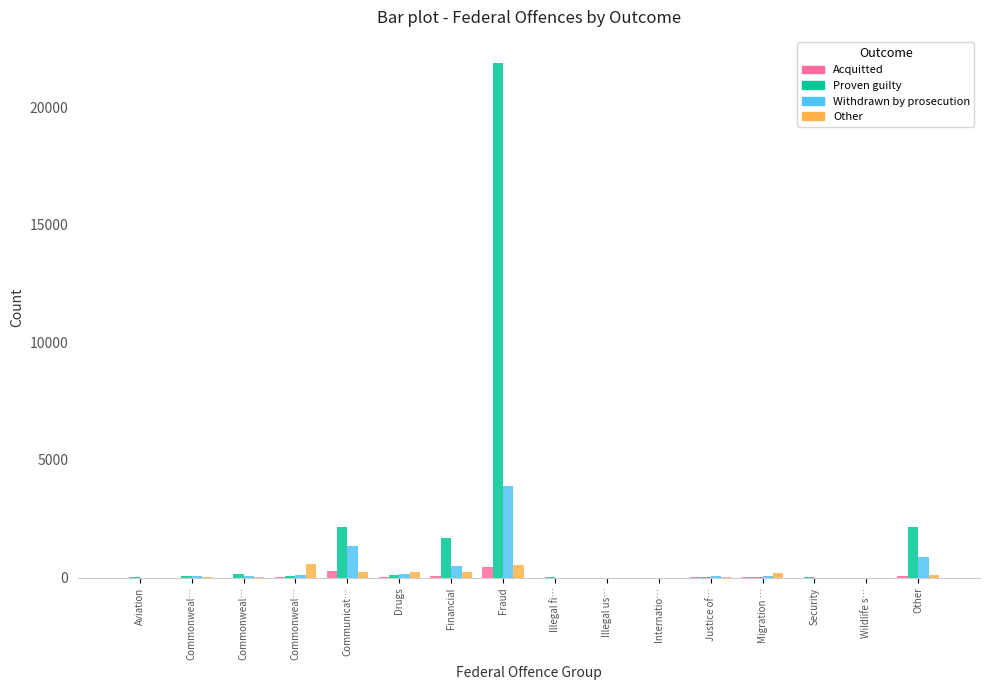

How many data points does each series have?

16